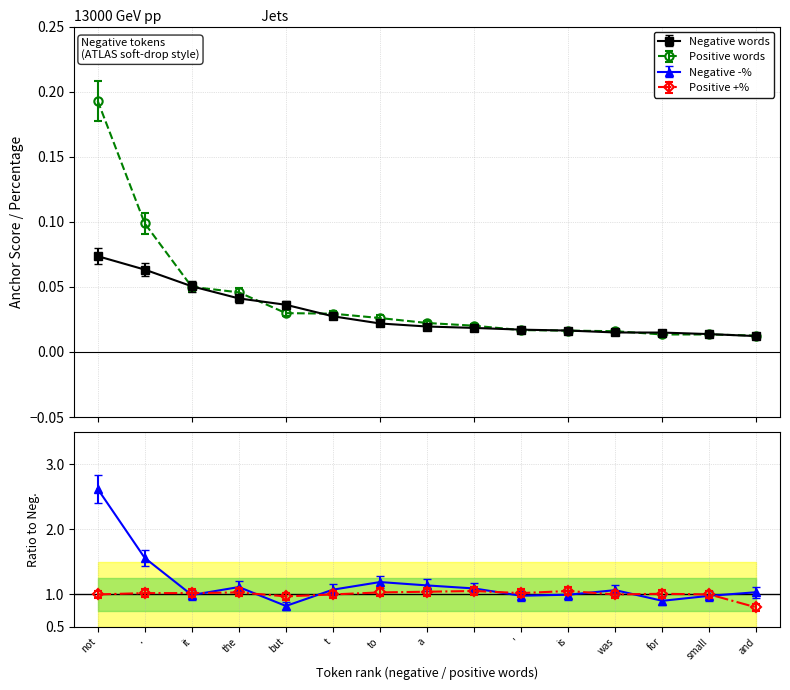

Which series changed the most between a and for?

negative -%